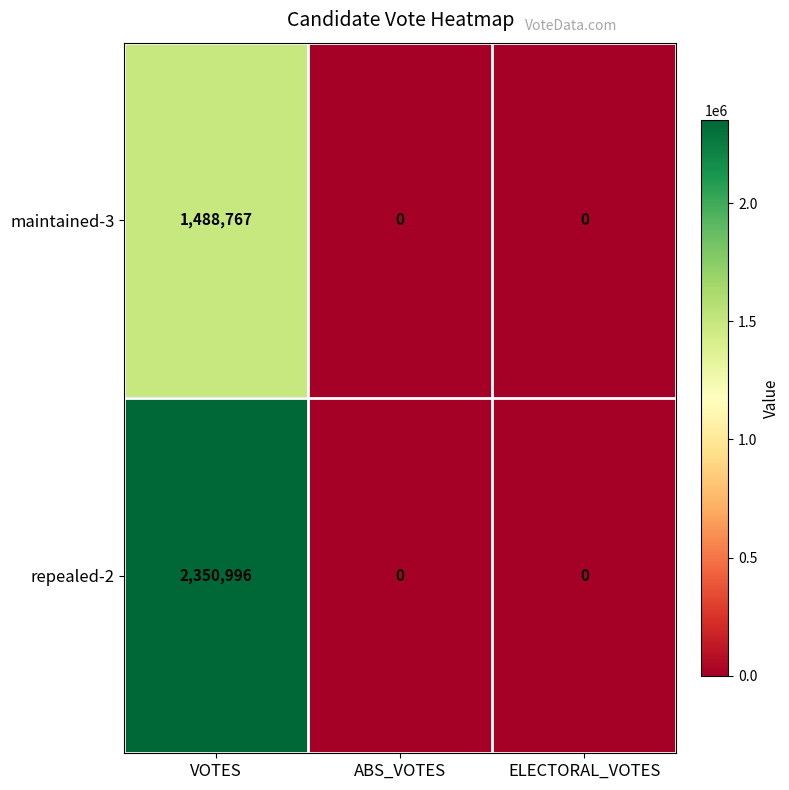

True or false: repealed-2 has a value of 0 at ELECTORAL_VOTES.

True